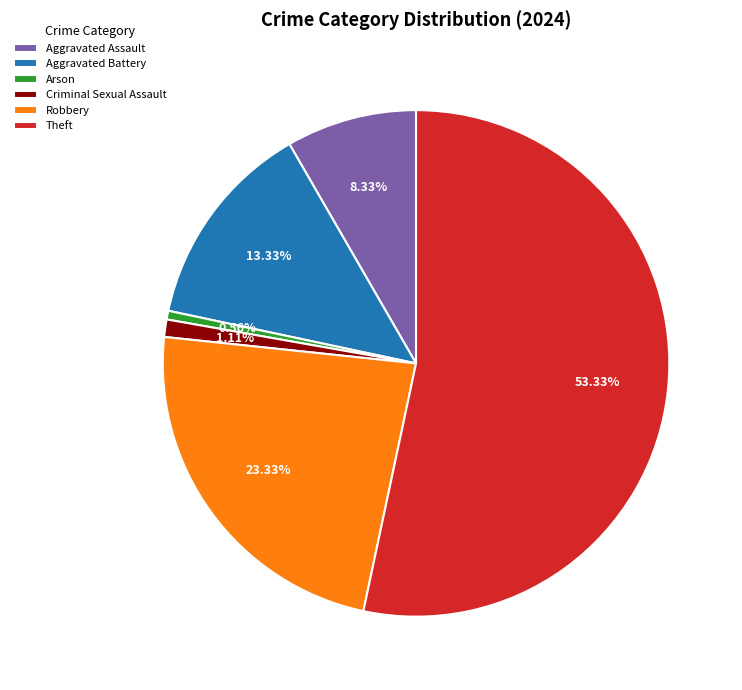

Is it true that Aggravated Assault is 8% of the pie?

True